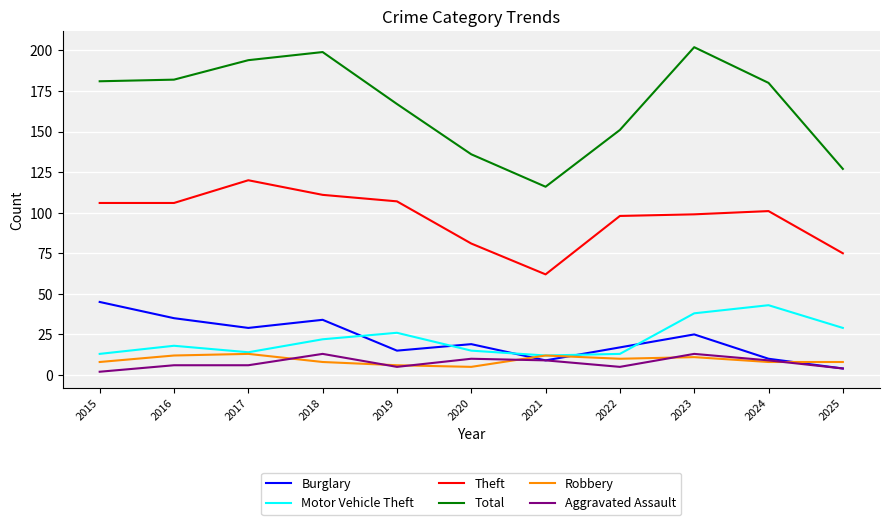

What are all the series names shown in the legend?

Burglary, Motor Vehicle Theft, Theft, Total, Robbery, Aggravated Assault